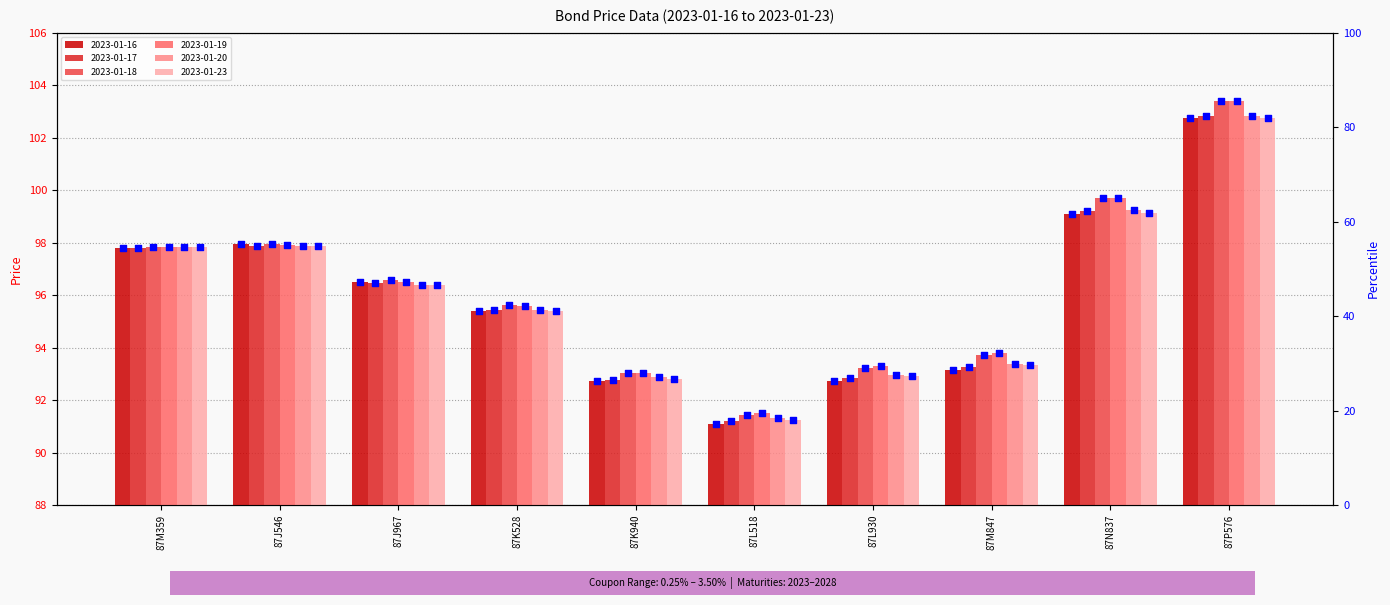

What is the change in value from 87K528 to 87M847?

-12.4